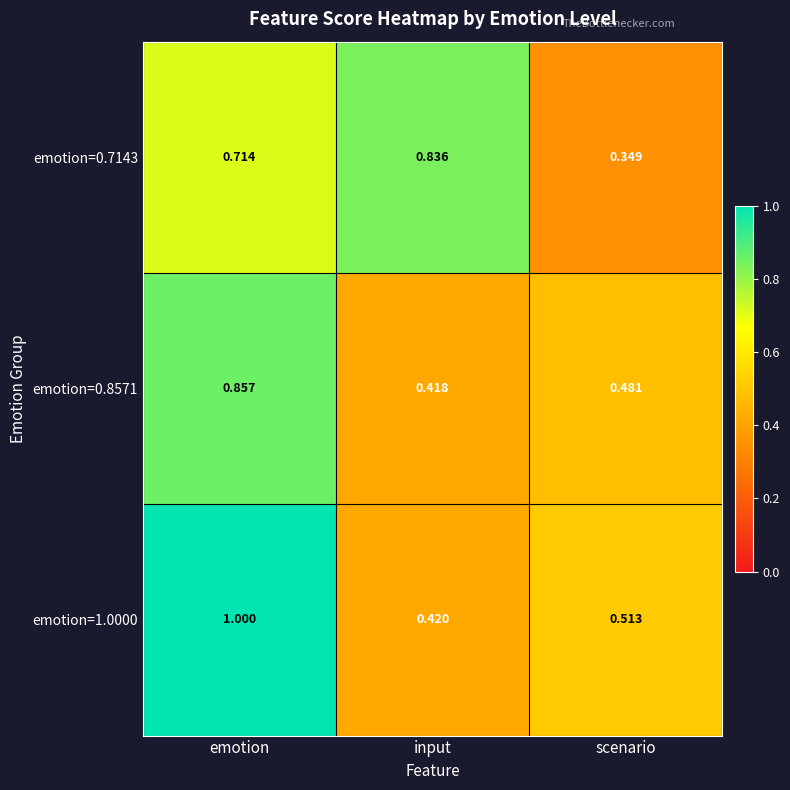

Rank the categories by emotion=0.7143 value from lowest to highest.

scenario, emotion, input